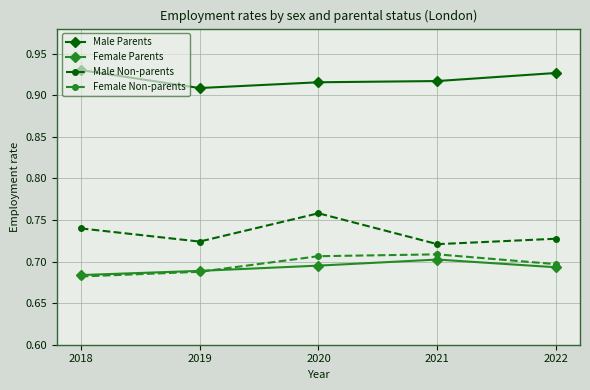

Which series has the largest total across all categories?

Male Parents